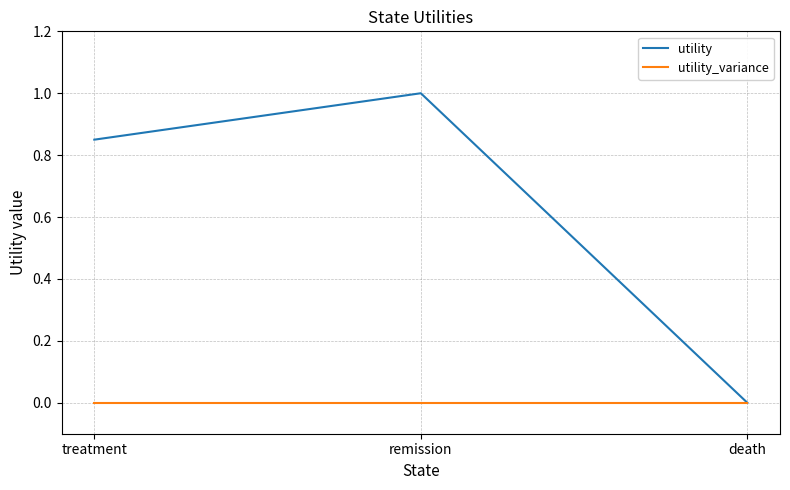

The value of utility at death is 0.6. True or false?

False